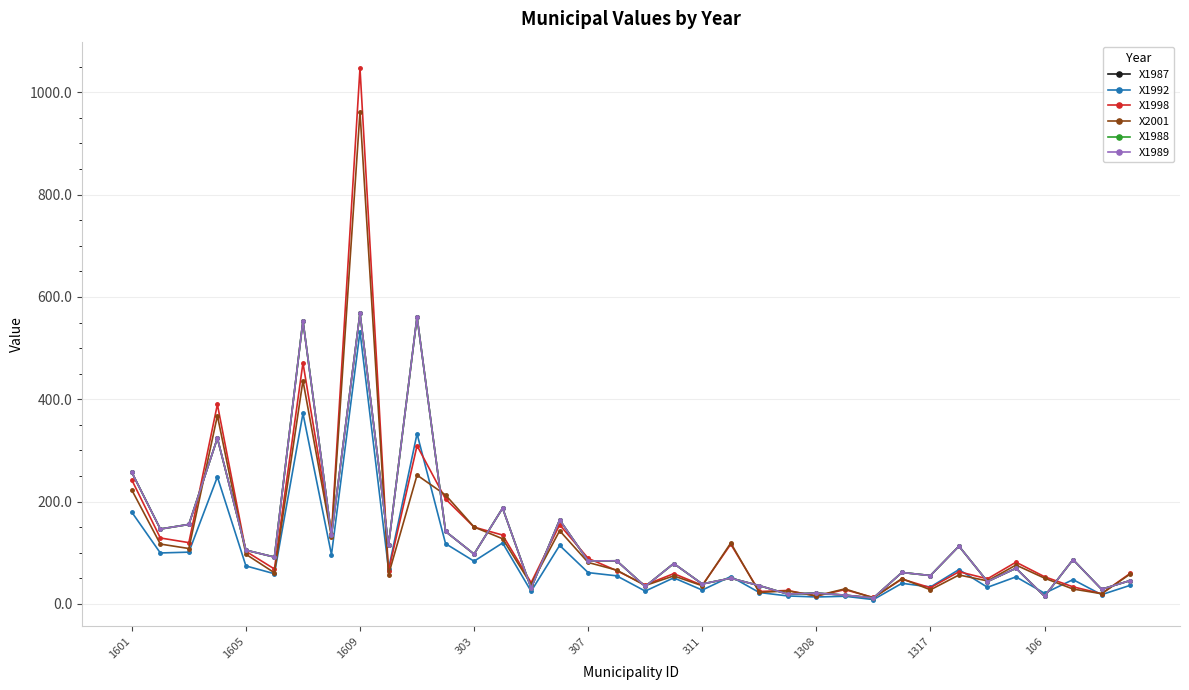

True or false: X1987 and X1992 intersect in this chart.

True